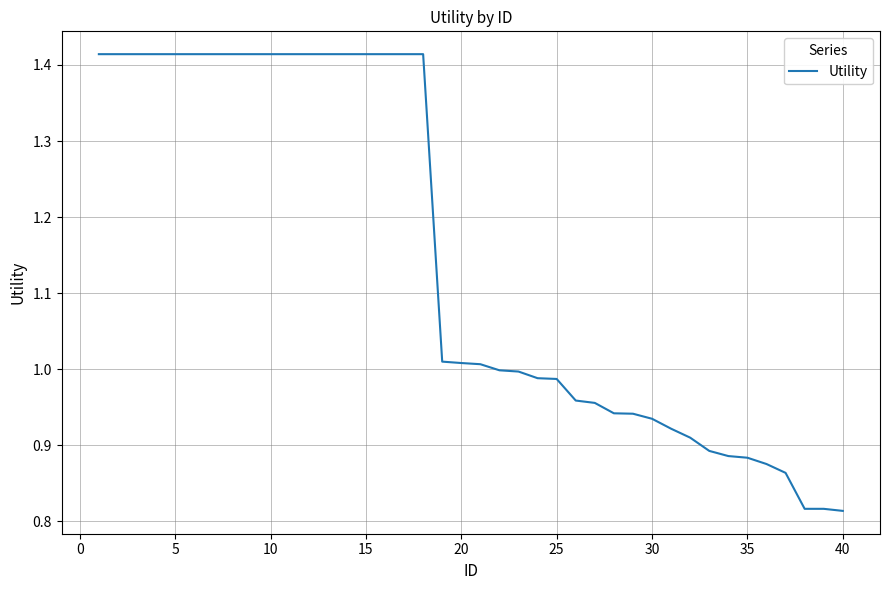

What is the difference between the maximum and minimum values?

0.6